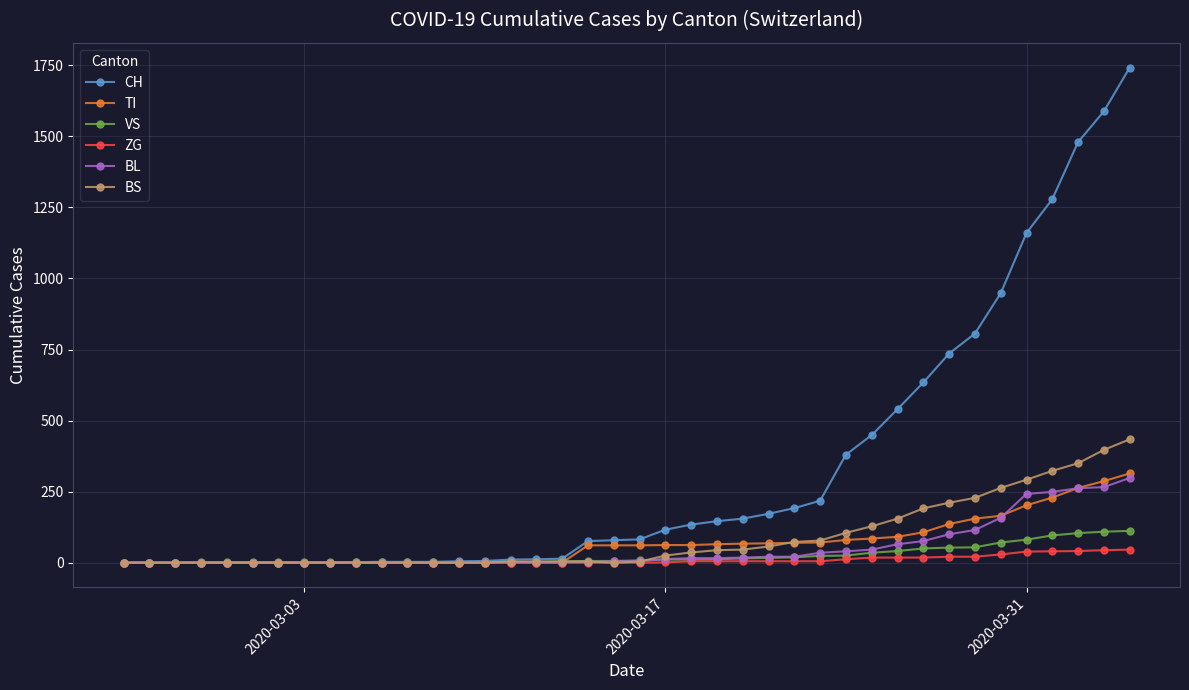

Which series has the largest total across all categories?

CH